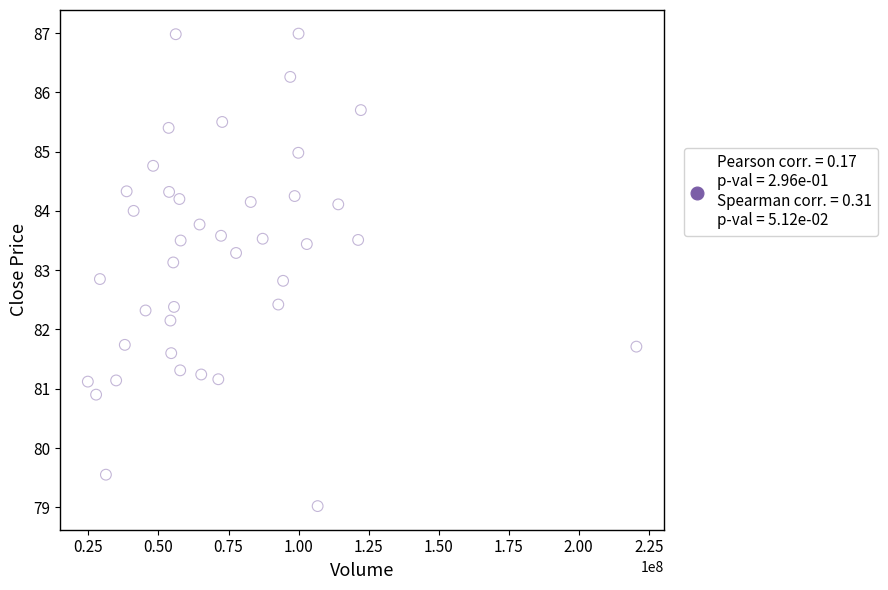

What is the range of X values (max minus min)?

195807822.4